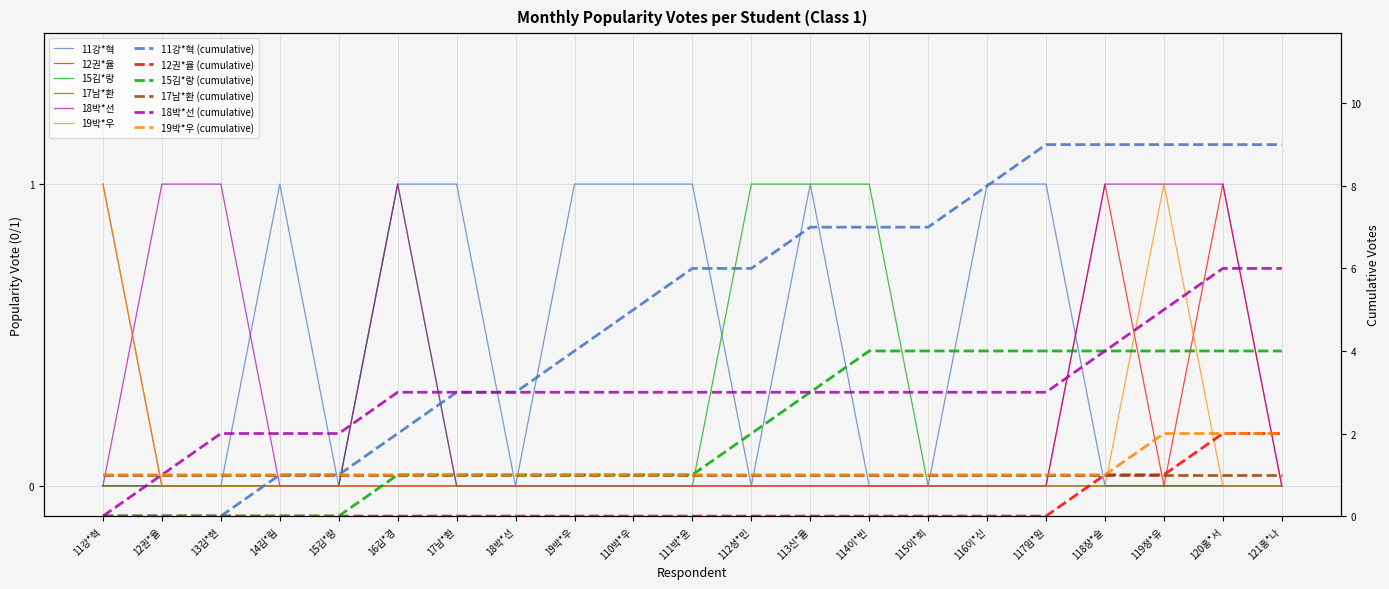

Does the chart display data point markers on the line(s)?

No